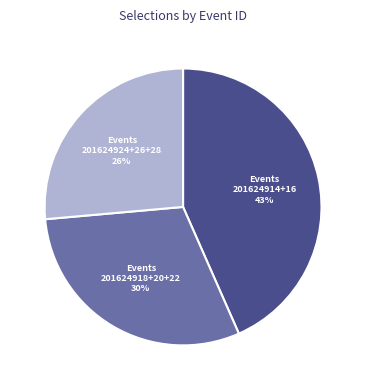

Is there any slice that represents more than half of the pie?

No